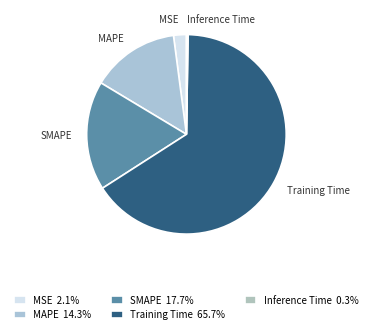

Which has a higher value, SMAPE or MAPE?

SMAPE